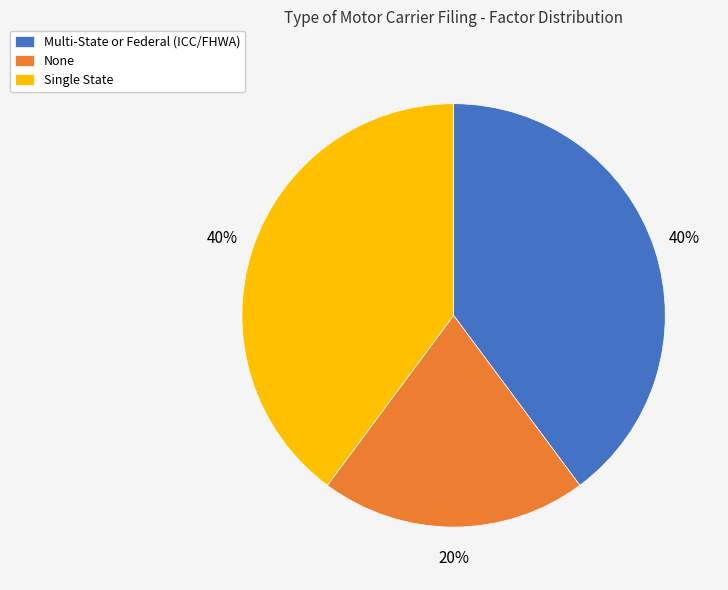

What is the smallest slice in the pie chart?

None